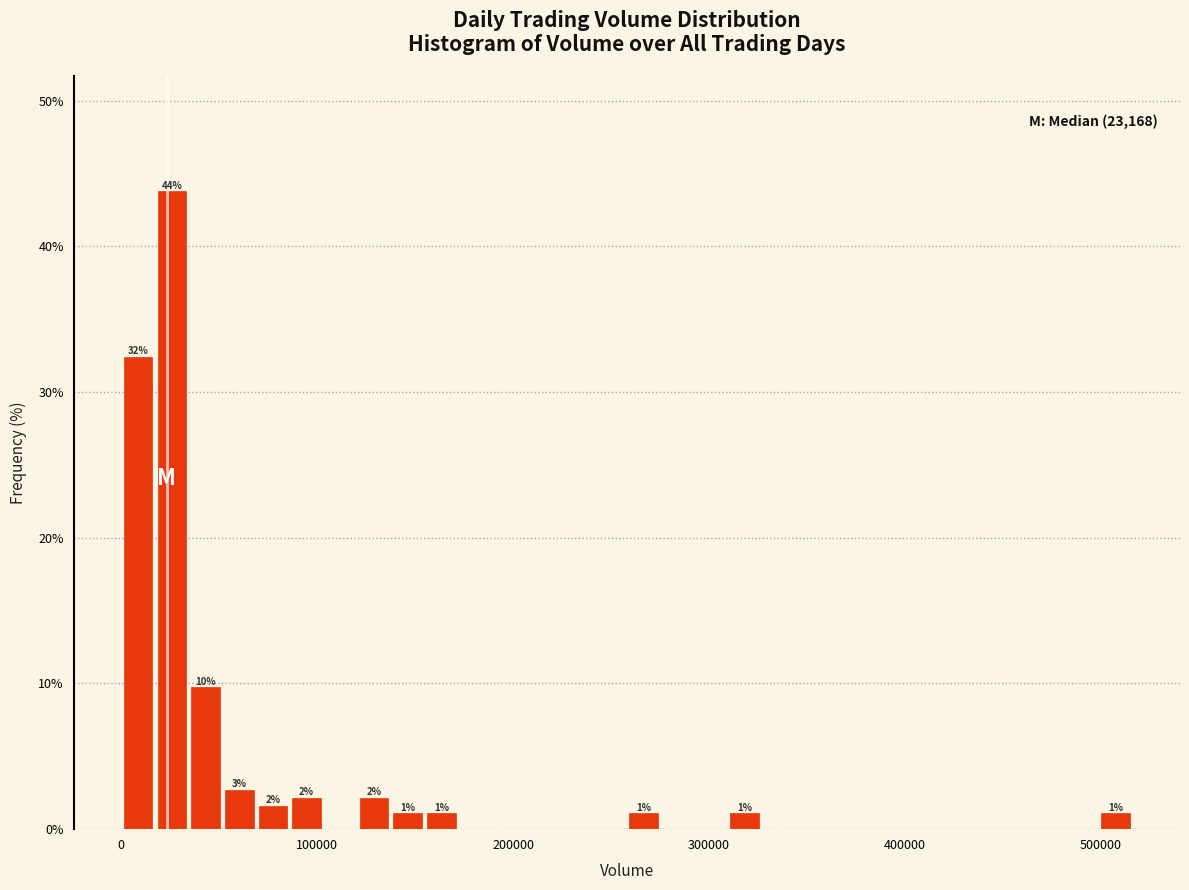

Around what value on the x-axis is the tallest bar? Give the approximate position of its centre, as read against the axis.

30000